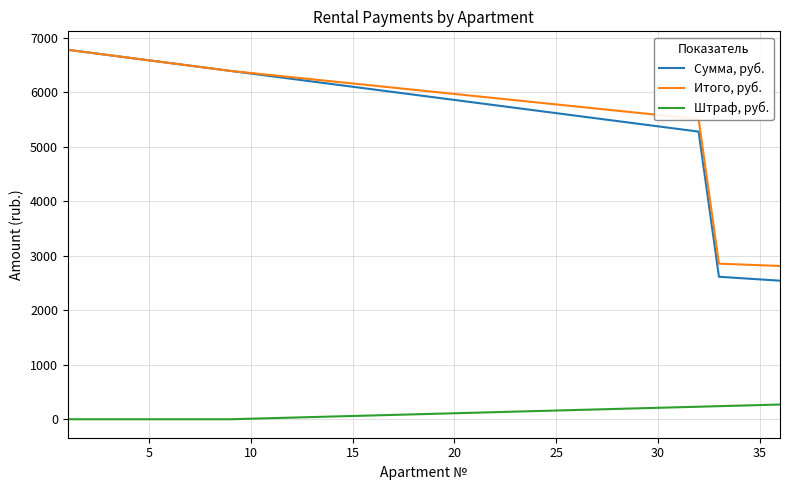

Which series has the widest spread of values?

Сумма, руб.